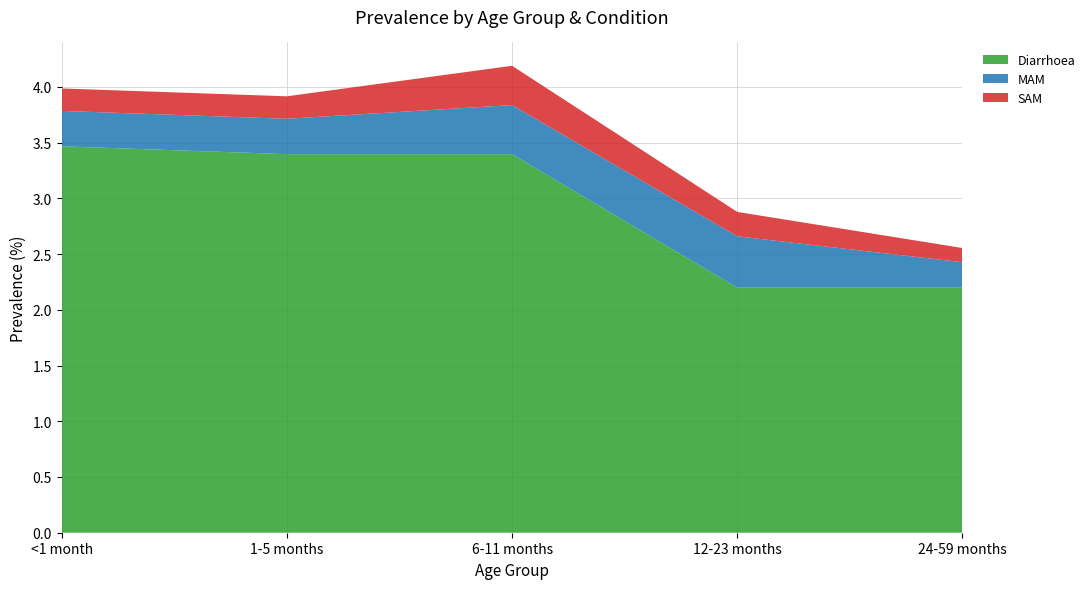

Reading left to right, extract all data points from this chart.

Diarrhoea: <1 month=3.5	1-5 months=3.4	6-11 months=3.4	12-23 months=2.2	24-59 months=2.2
MAM: <1 month=0.3	1-5 months=0.3	6-11 months=0.4	12-23 months=0.5	24-59 months=0.2
SAM: <1 month=0.2	1-5 months=0.2	6-11 months=0.4	12-23 months=0.2	24-59 months=0.1